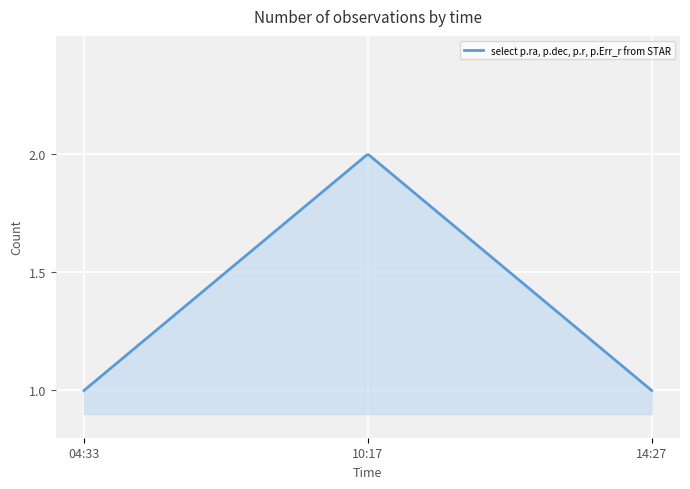

How many lines are shown in the chart?

1